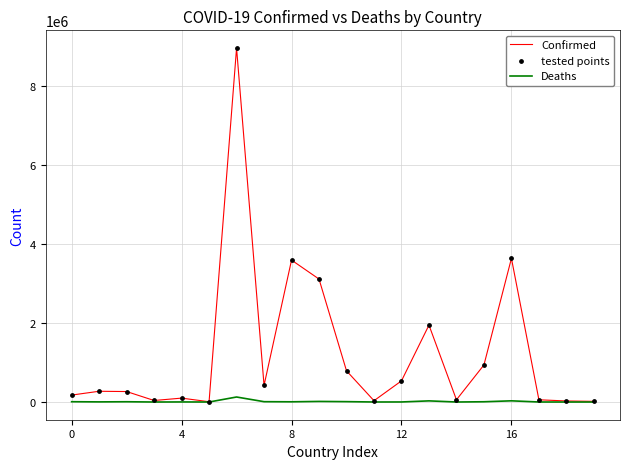

Which series has the largest total across all categories?

Confirmed